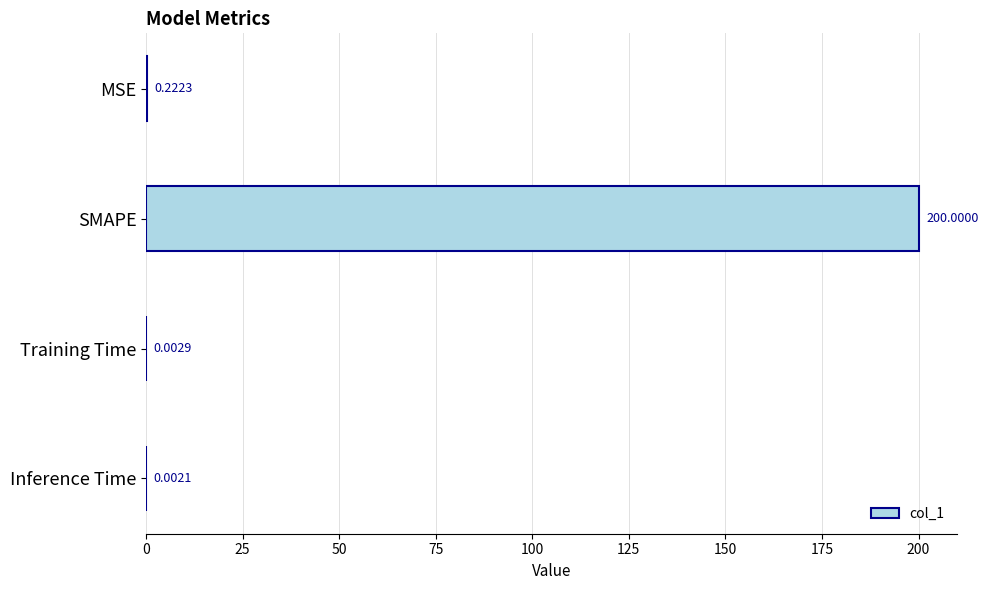

Which label corresponds to the largest value in the chart?

SMAPE